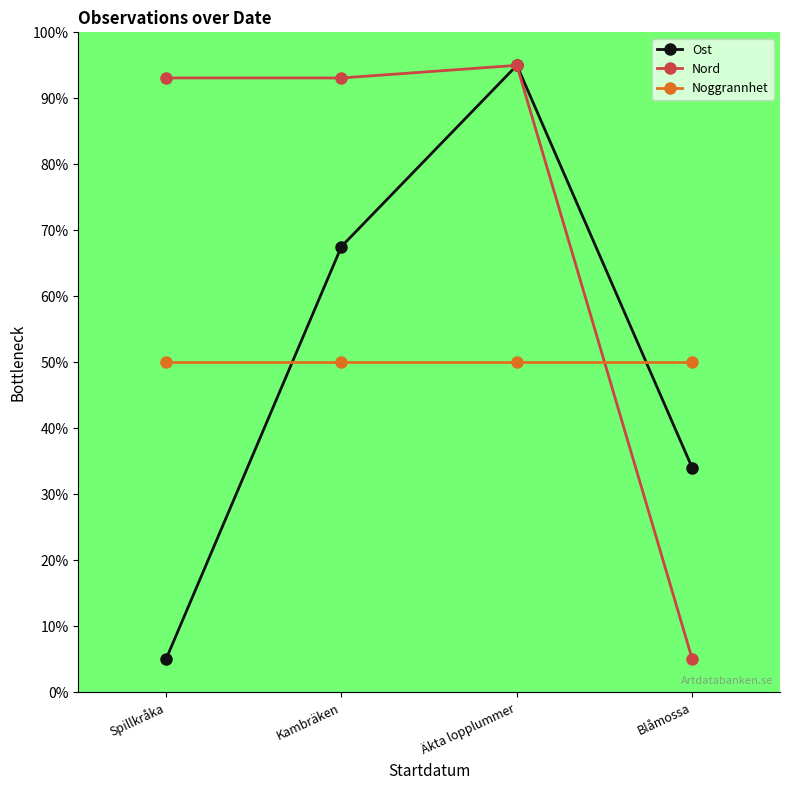

What is the difference between the maximum and minimum values in the Nord series?

90.0